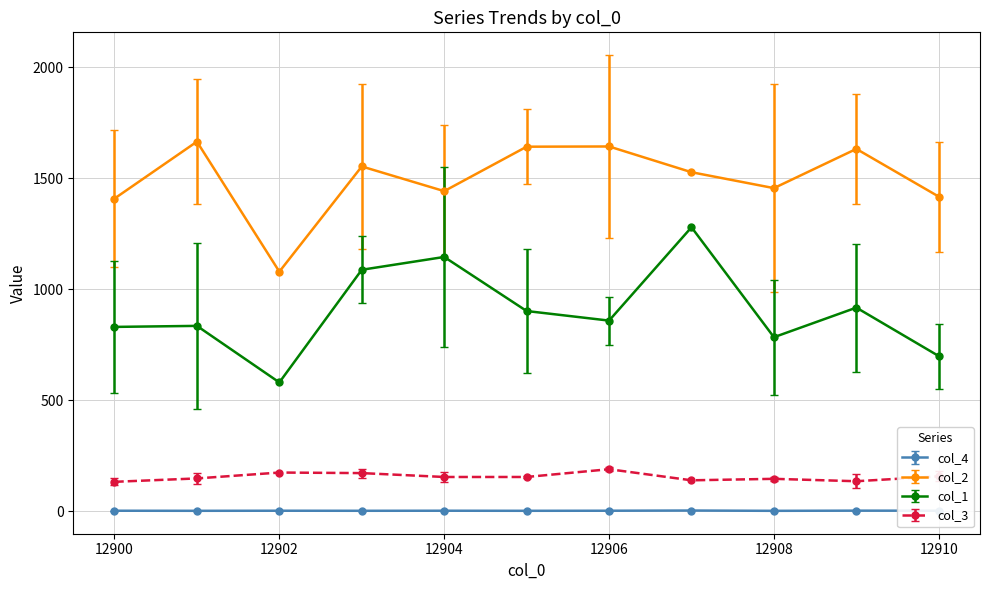

Does the chart have visible grid lines?

Yes